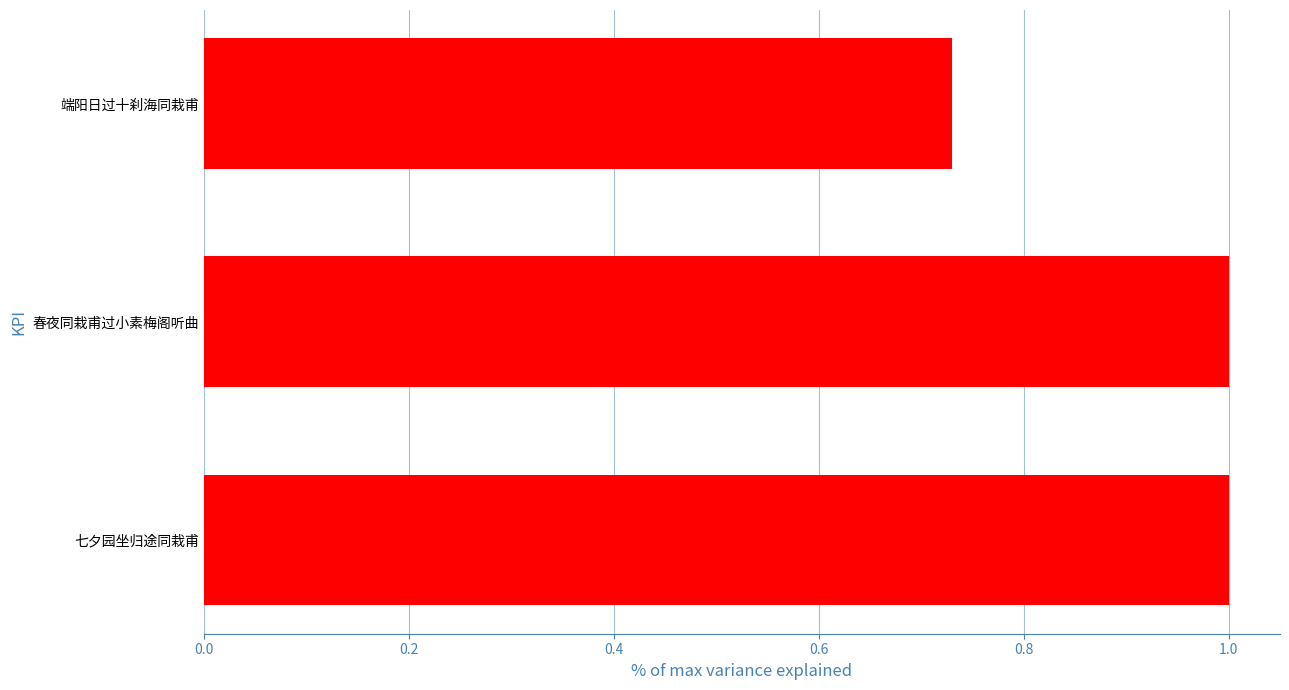

Is it true that the value at 七夕园坐归途同栽甫 is 1.6?

False